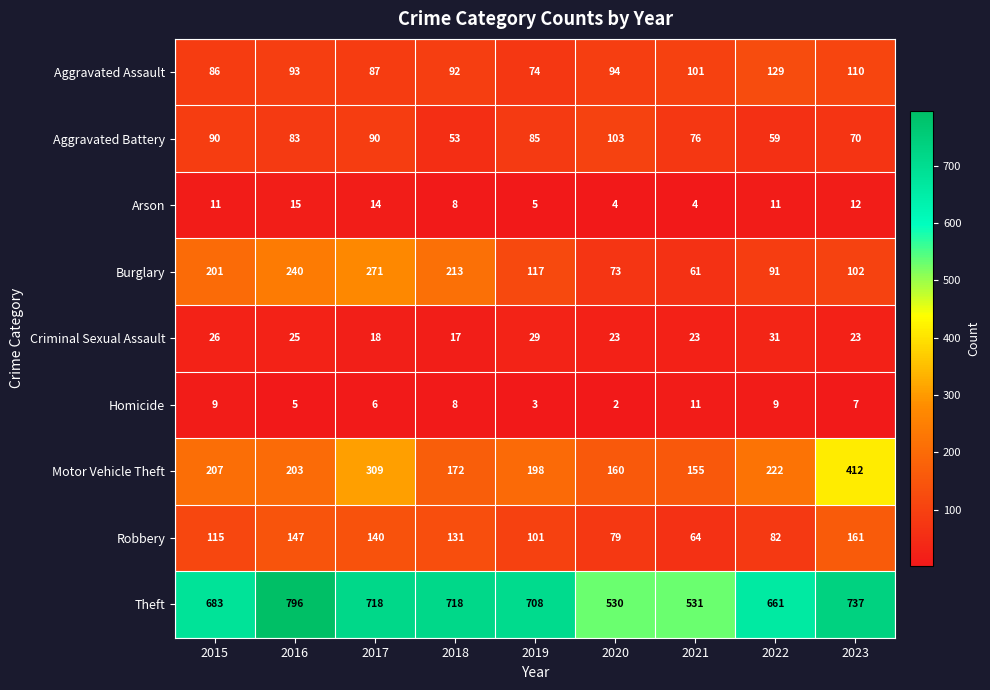

Which series has the largest total across all categories?

Theft